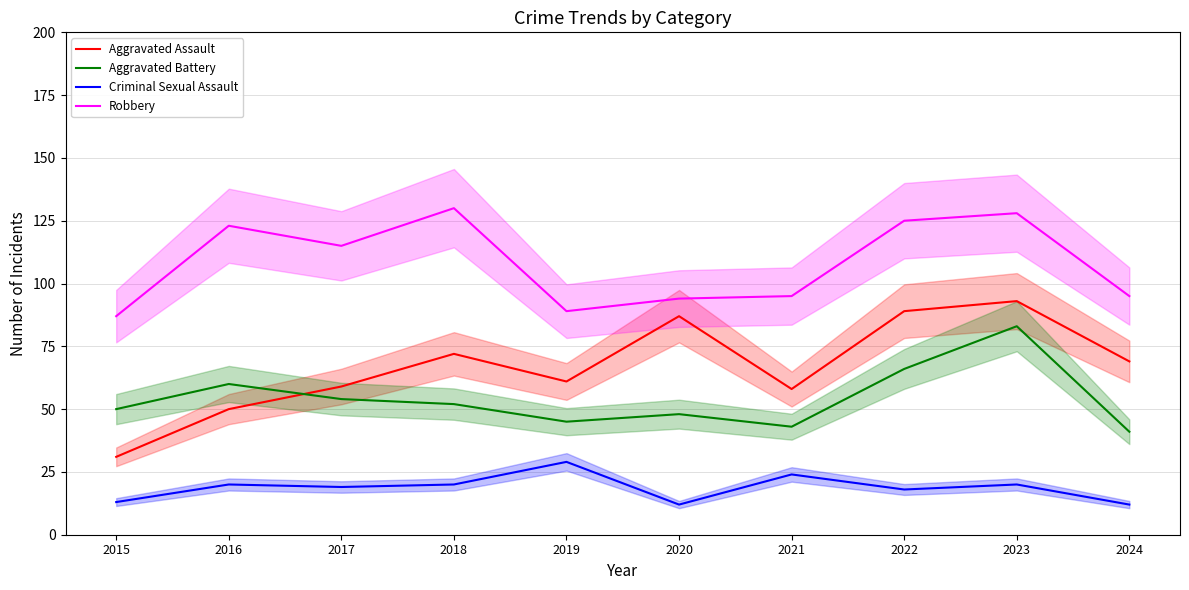

Is the value of Robbery at 2021 greater than the value of Aggravated Battery at 2021?

Yes